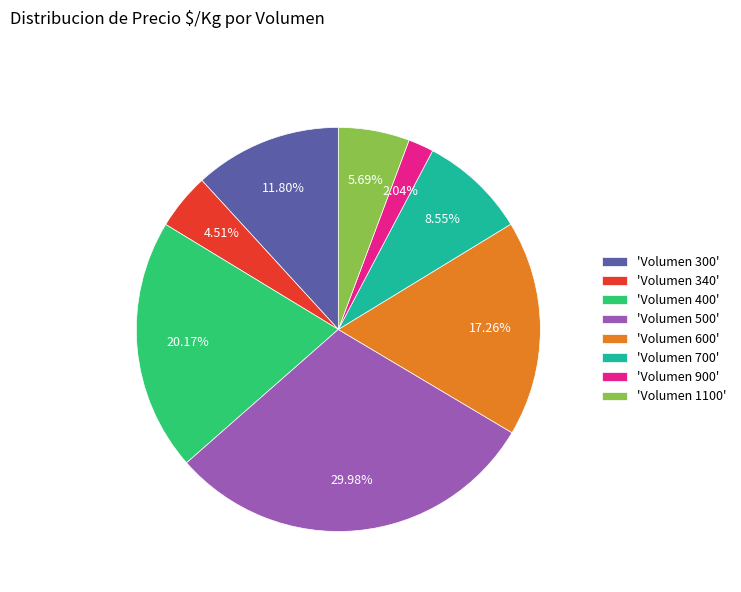

Rank the categories by value from highest to lowest.

'Volumen 500', 'Volumen 400', 'Volumen 600', 'Volumen 300', 'Volumen 700', 'Volumen 1100', 'Volumen 340', 'Volumen 900'